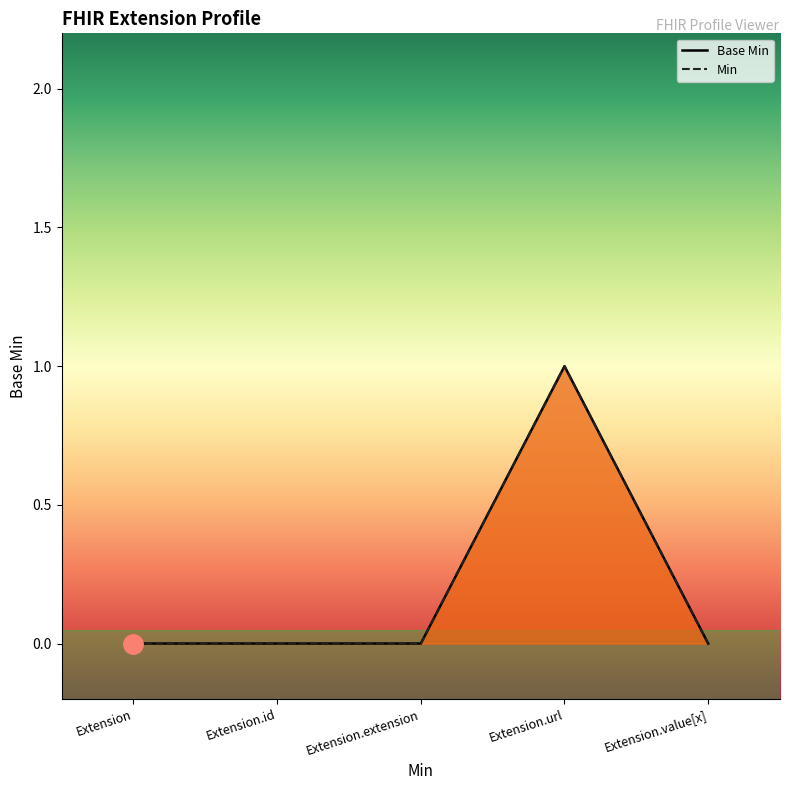

Which category has the highest value across all series?

Extension.url